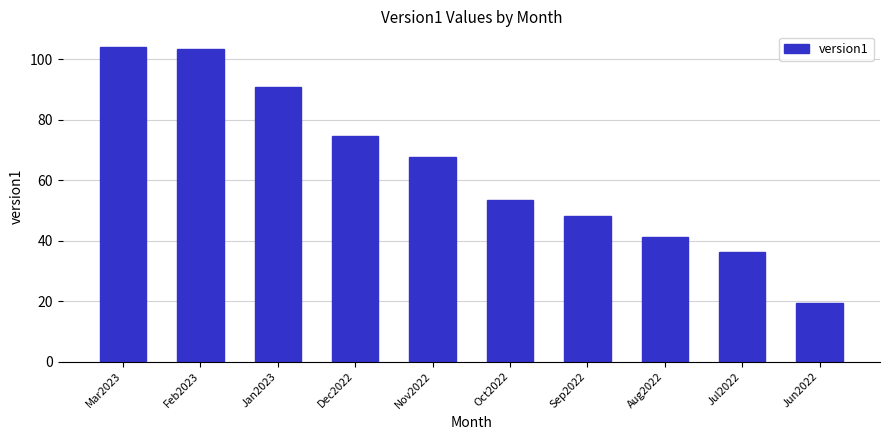

What is the label of the 1st bar from the left?

Mar2023